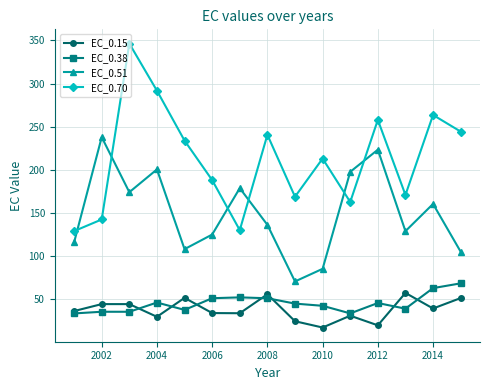

How many values in the EC_0.38 series exceed 45?

8